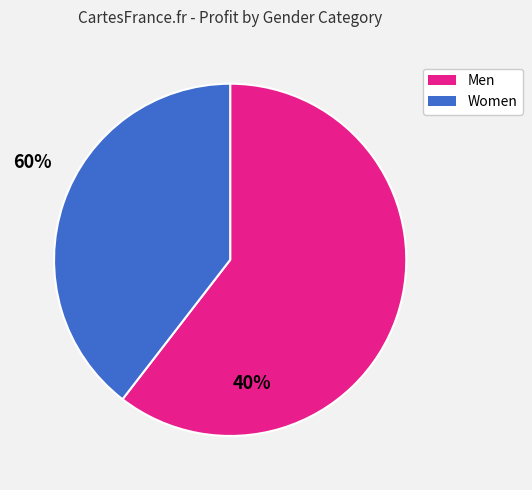

What is the ratio of the value at Women to the value at Men?

0.7